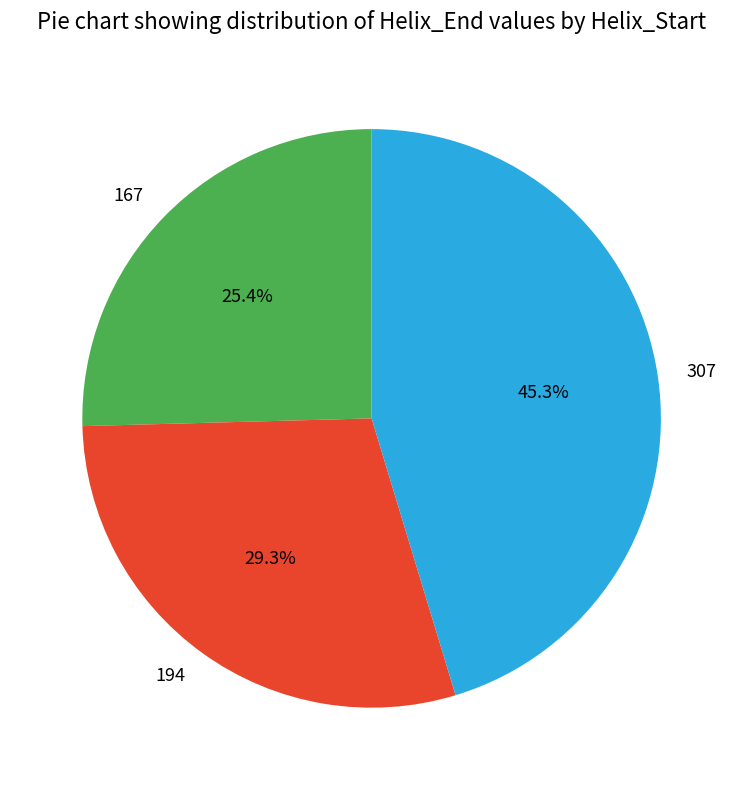

True or false: 194 accounts for 29% of the total.

True